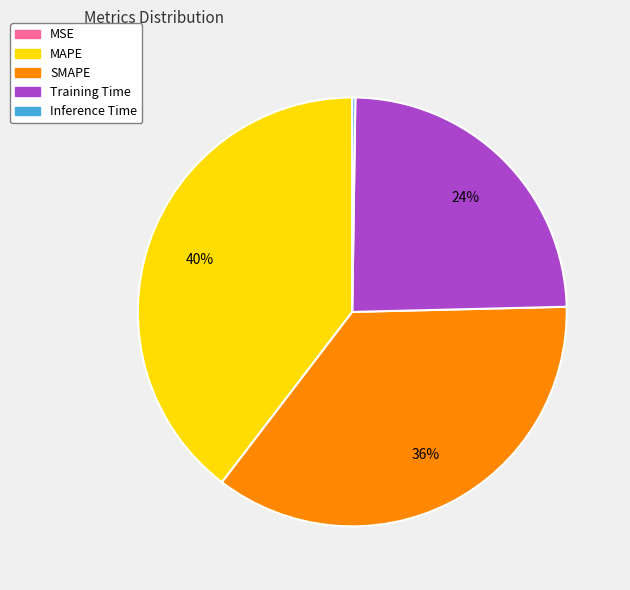

Do SMAPE and MAPE together represent more than half of the pie?

Yes